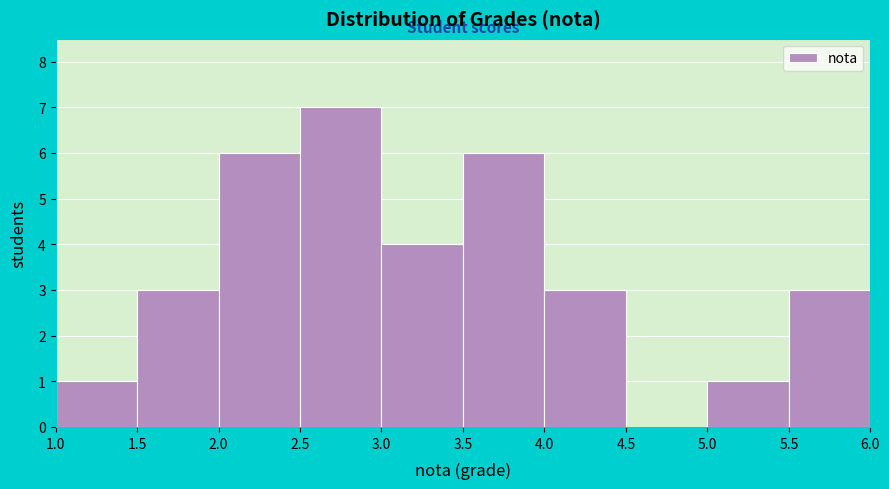

What is the height of the bar covering 5.5 to 6.0 on the x-axis? The values are not printed on the chart, so give them approximately, as read against the axis.

3